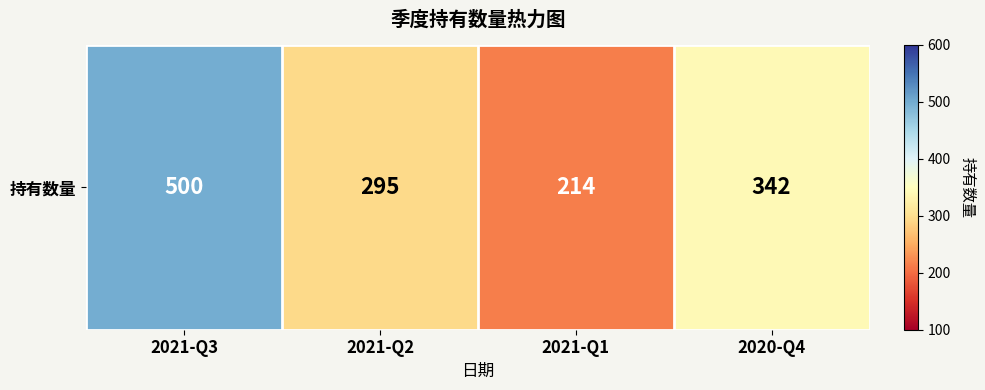

Reading left to right, transcribe all the data shown in this chart.

2021-Q3=500	2021-Q2=295	2021-Q1=214	2020-Q4=342